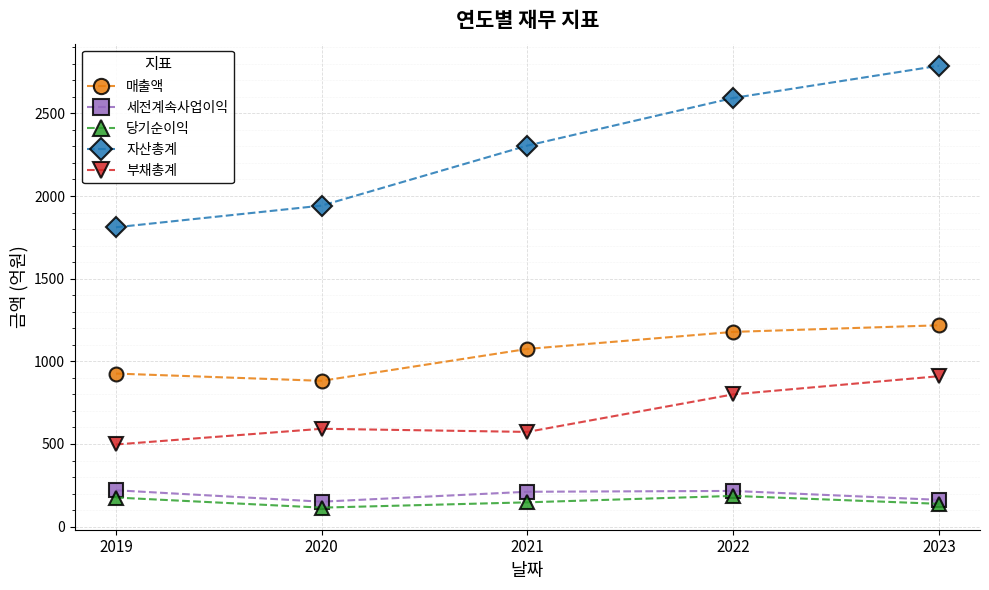

How many lines are shown in the chart?

5